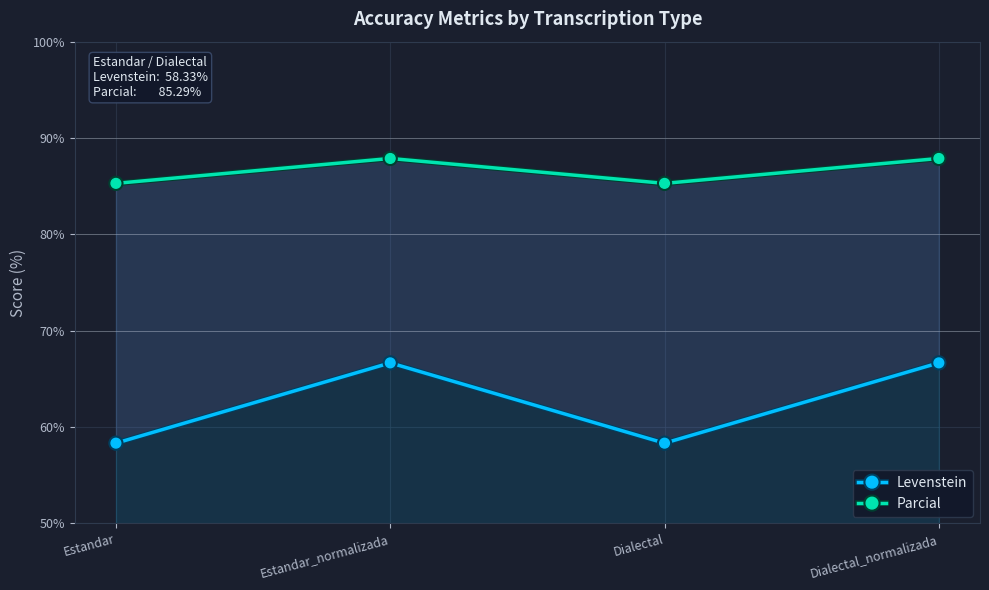

What is the lowest value of the Parcial series?

85.3